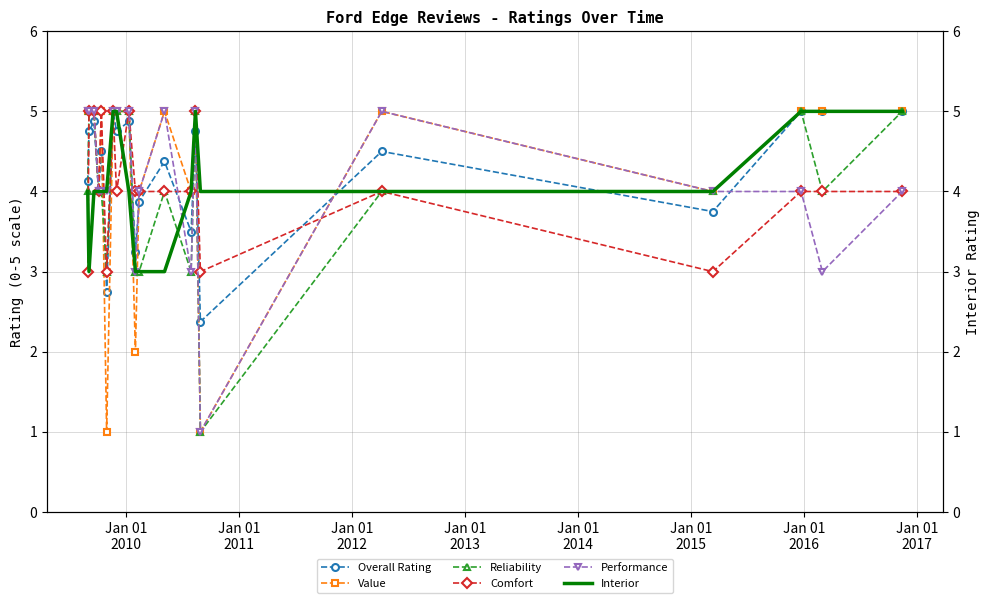

What is the highest value of the Value series?

5.0